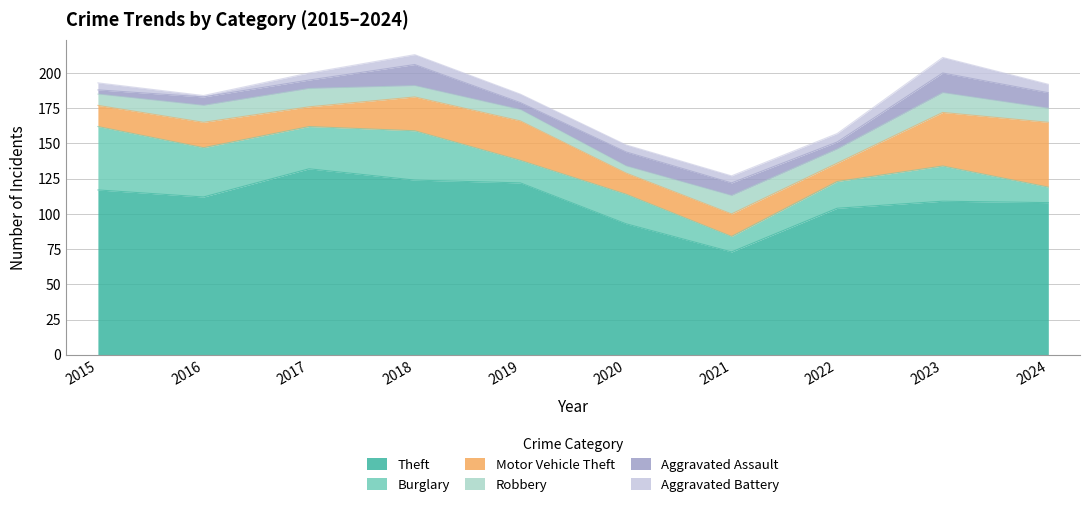

Is it true that Aggravated Assault equals 11 at 2024?

True